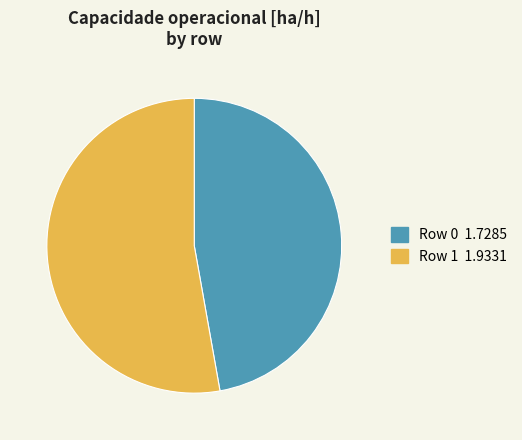

Approximately how many times larger is the value at Row 0 compared to Row 1?

0.9